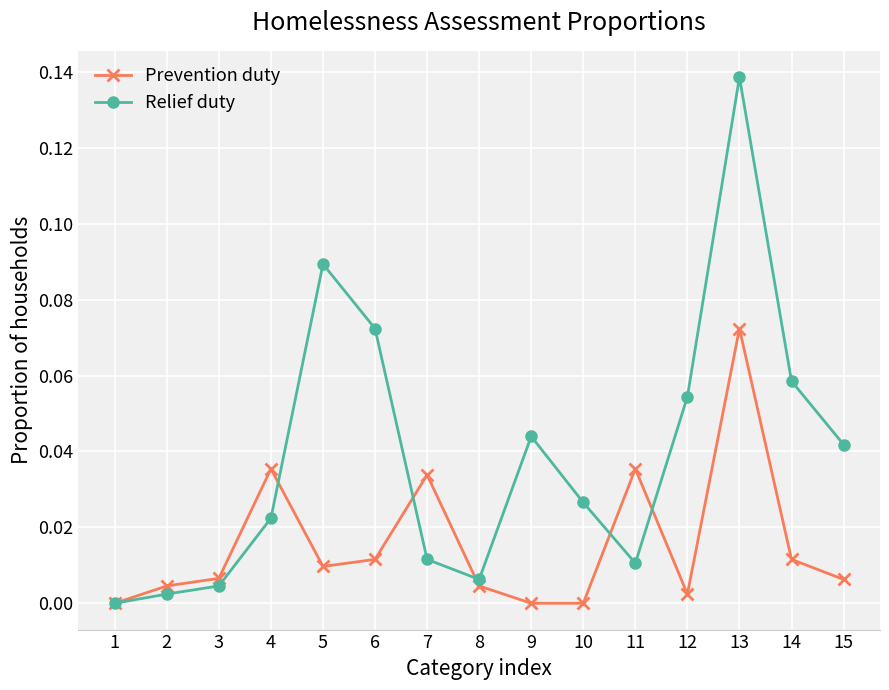

At 5, list the series in order from smallest to largest.

Prevention duty, Relief duty